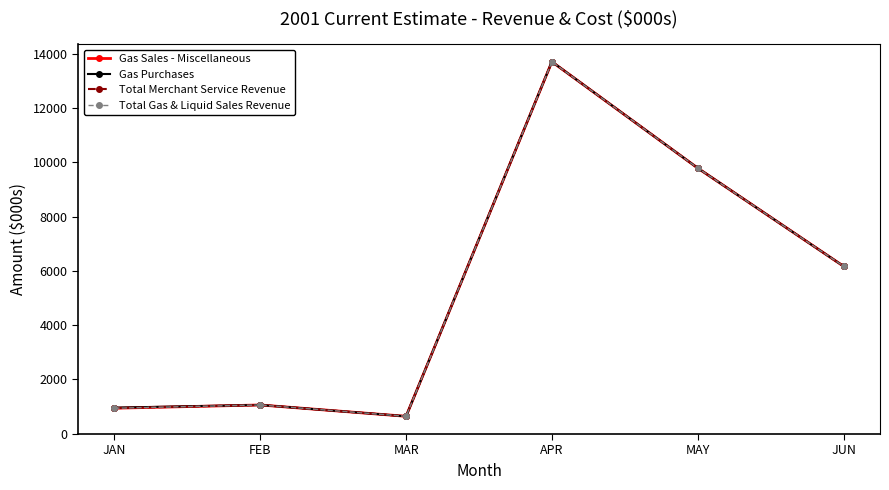

What is the difference between the second highest and minimum values in the Gas Sales - Miscellaneous series?

9144